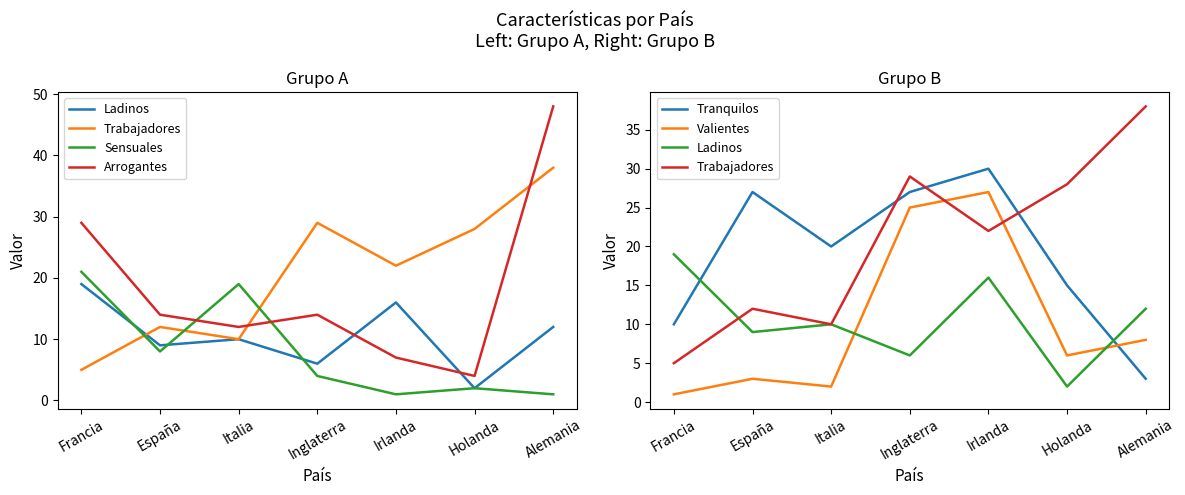

How many categories are shown in the chart?

7